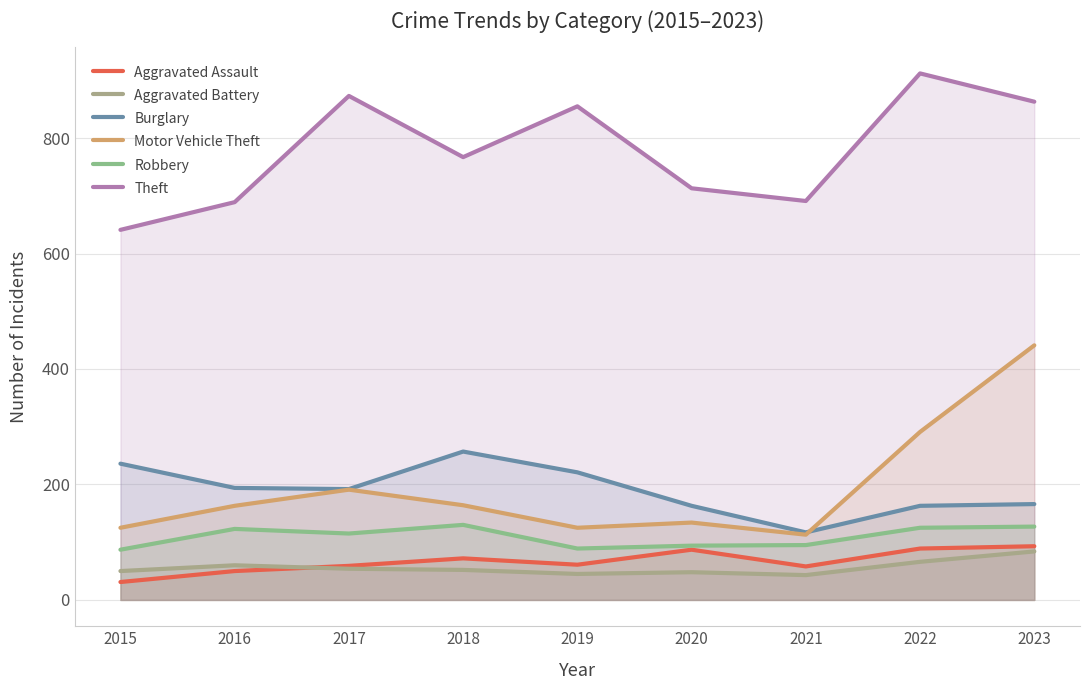

How many interior local valleys does the Aggravated Battery series have?

2